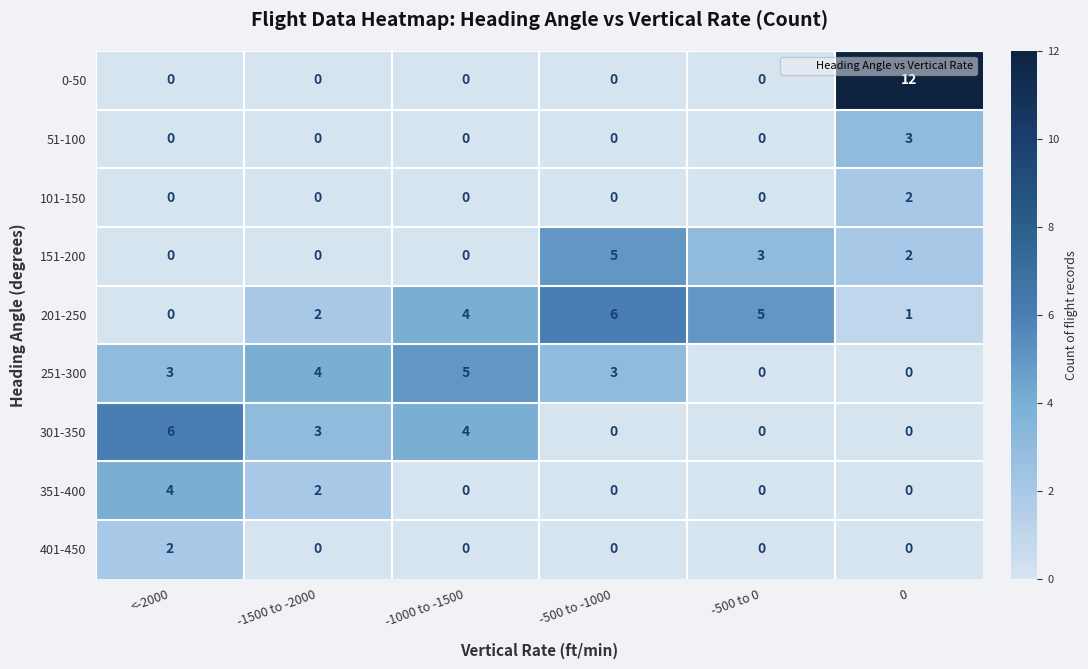

What is the total value across all series at <-2000?

15